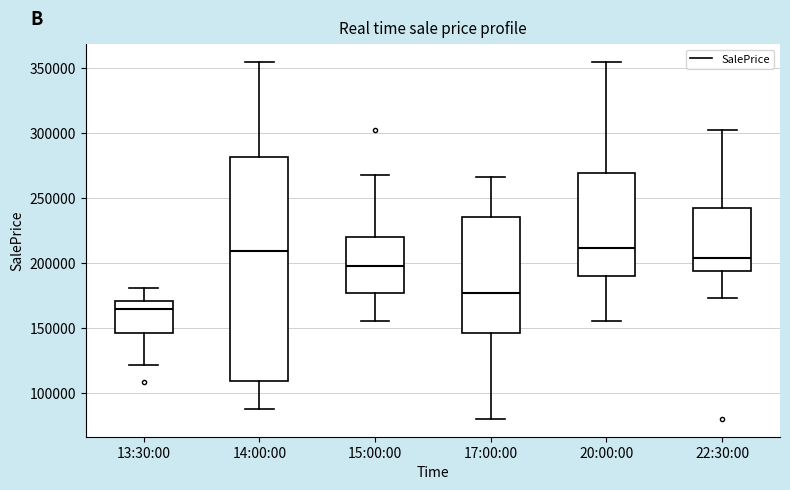

Reading left to right, read every box against the y-axis: the position of its median line, the range the box covers, and the ends of its whiskers. The values are not printed on the chart, so give them approximately, as read against the axis.

13:30:00: median 165000, box 145000 to 170000, whiskers 120000 to 180000
14:00:00: median 210000, box 110000 to 280000, whiskers 90000 to 355000
15:00:00: median 200000, box 175000 to 220000, whiskers 155000 to 270000
17:00:00: median 175000, box 145000 to 235000, whiskers 80000 to 265000
20:00:00: median 210000, box 190000 to 270000, whiskers 155000 to 355000
22:30:00: median 205000, box 195000 to 240000, whiskers 175000 to 300000